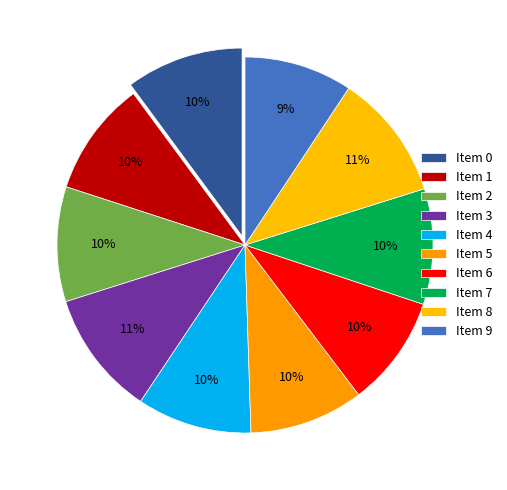

Count the number of slices in the pie.

10